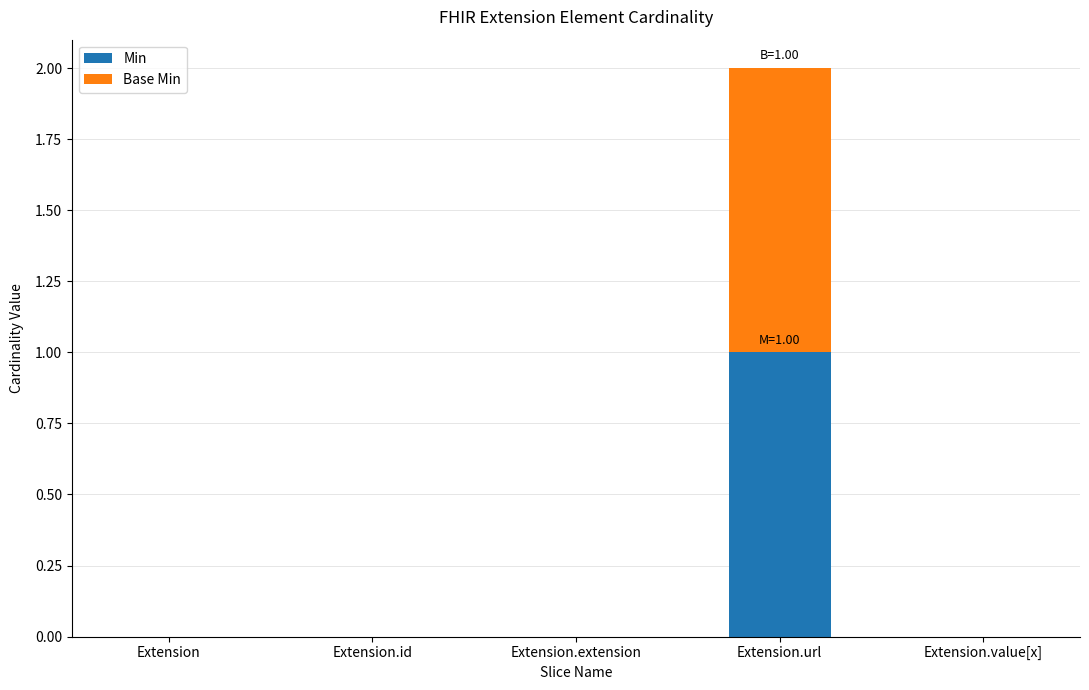

Reading right to left, list the values for the Min series.

Extension.value[x]=0	Extension.url=1	Extension.extension=0	Extension.id=0	Extension=0